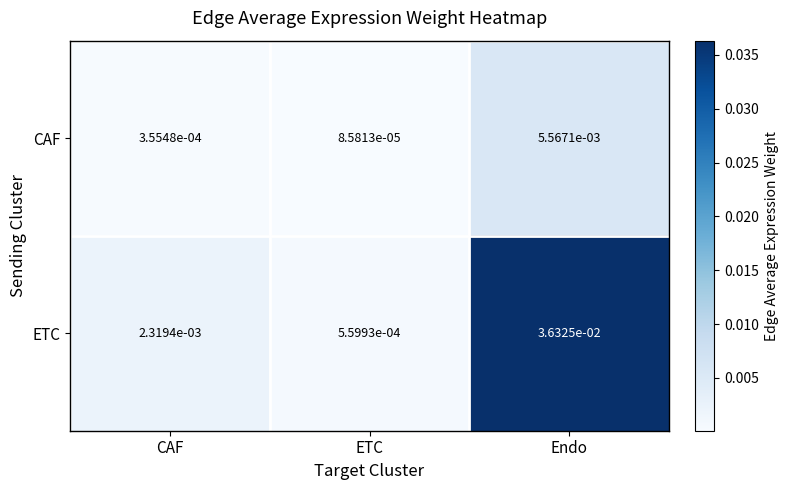

Which label corresponds to the smallest value in the chart?

ETC